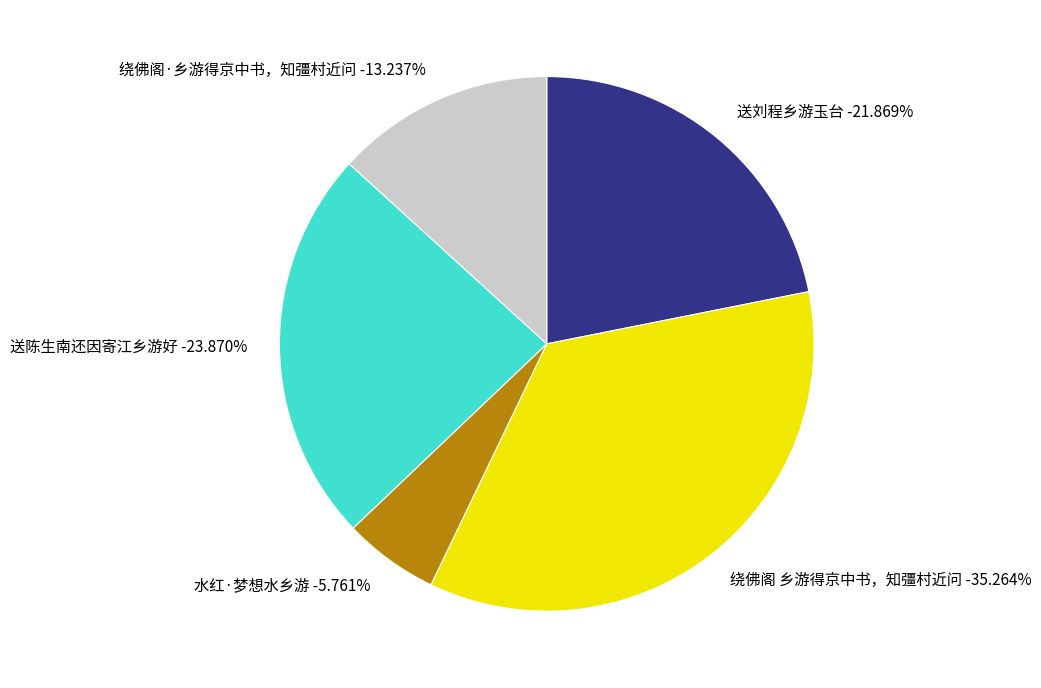

What percentage is NOT represented by 绕佛阁·乡游得京中书，知彊村近问?

86.8%